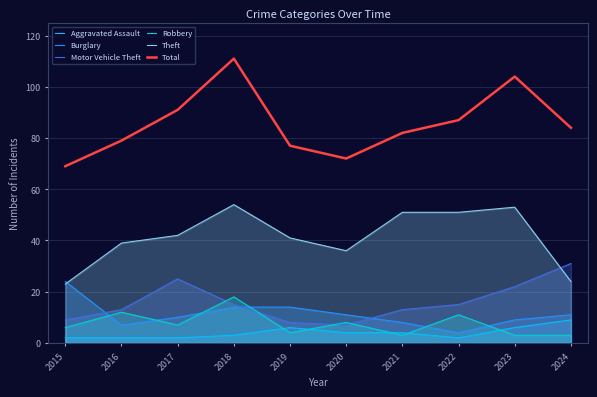

True or false: Robbery and Total cross at least once.

False